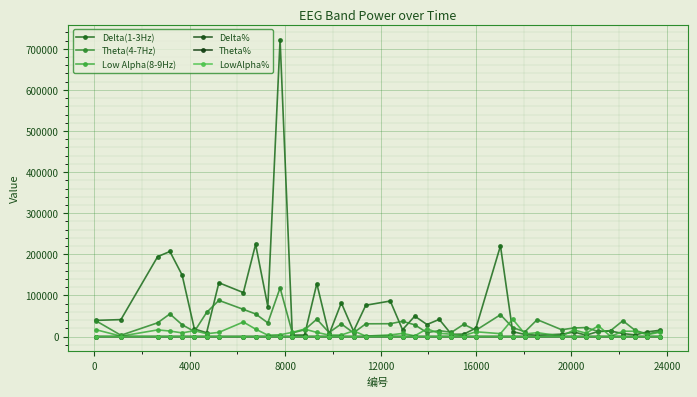

What is the difference between the maximum and minimum values in the Delta(1-3Hz) series?

718796.0